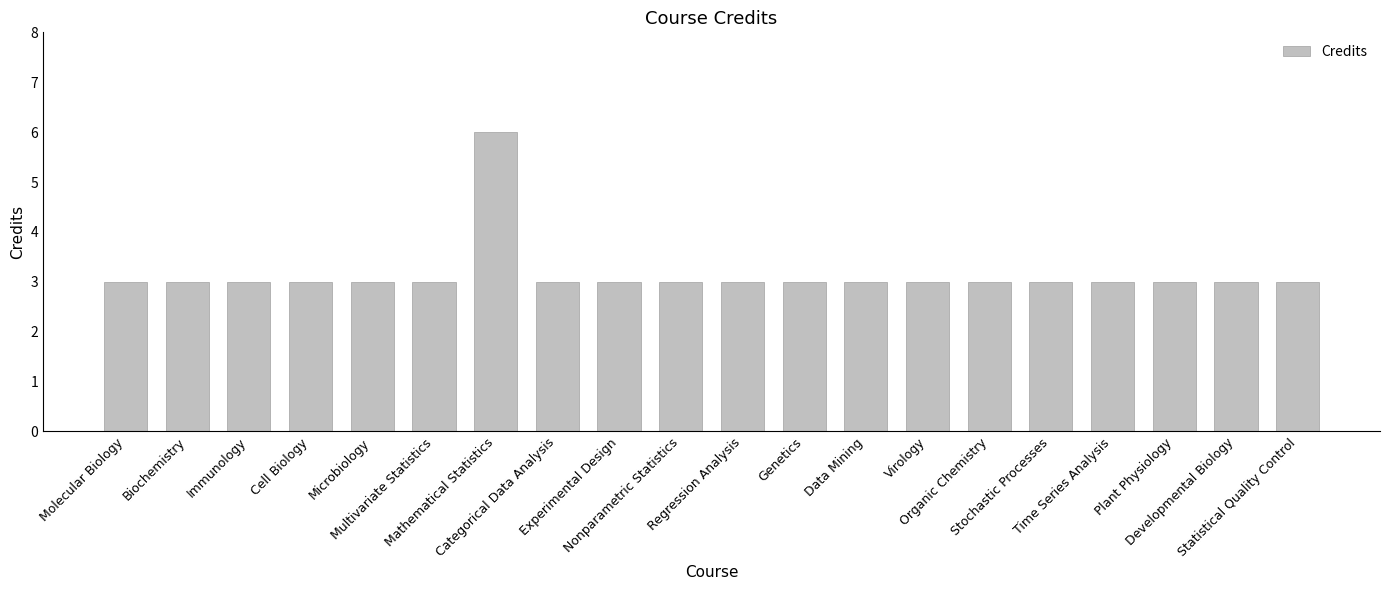

Reading left to right, transcribe all the data shown in this chart.

Molecular Biology=3	Biochemistry=3	Immunology=3	Cell Biology=3	Microbiology=3	Multivariate Statistics=3	Mathematical Statistics=6	Categorical Data Analysis=3	Experimental Design=3	Nonparametric Statistics=3	Regression Analysis=3	Genetics=3	Data Mining=3	Virology=3	Organic Chemistry=3	Stochastic Processes=3	Time Series Analysis=3	Plant Physiology=3	Developmental Biology=3	Statistical Quality Control=3